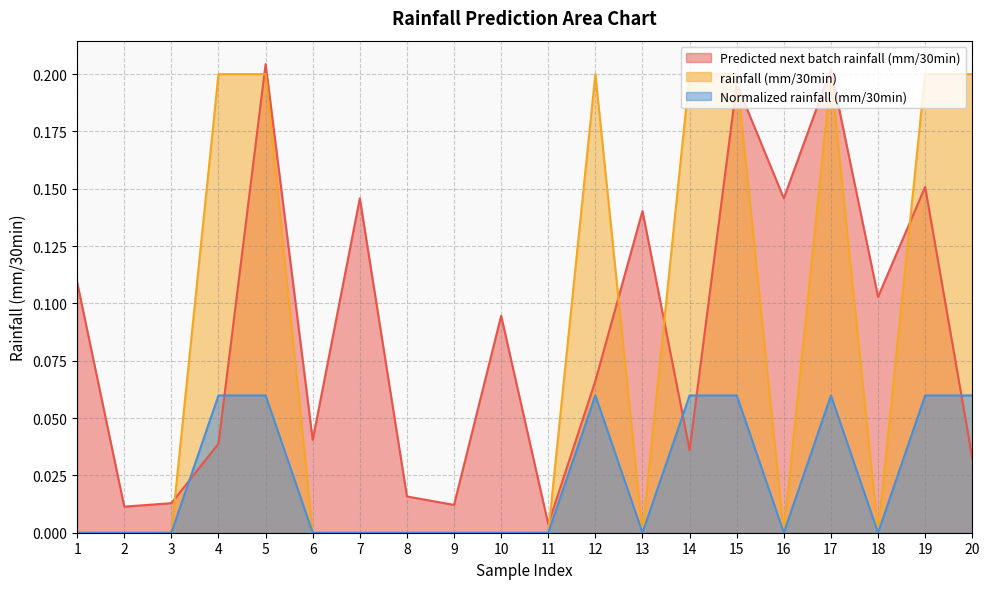

What are all the series names shown in the legend?

Predicted next batch rainfall (mm/30min), rainfall (mm/30min), Normalized rainfall (mm/30min)